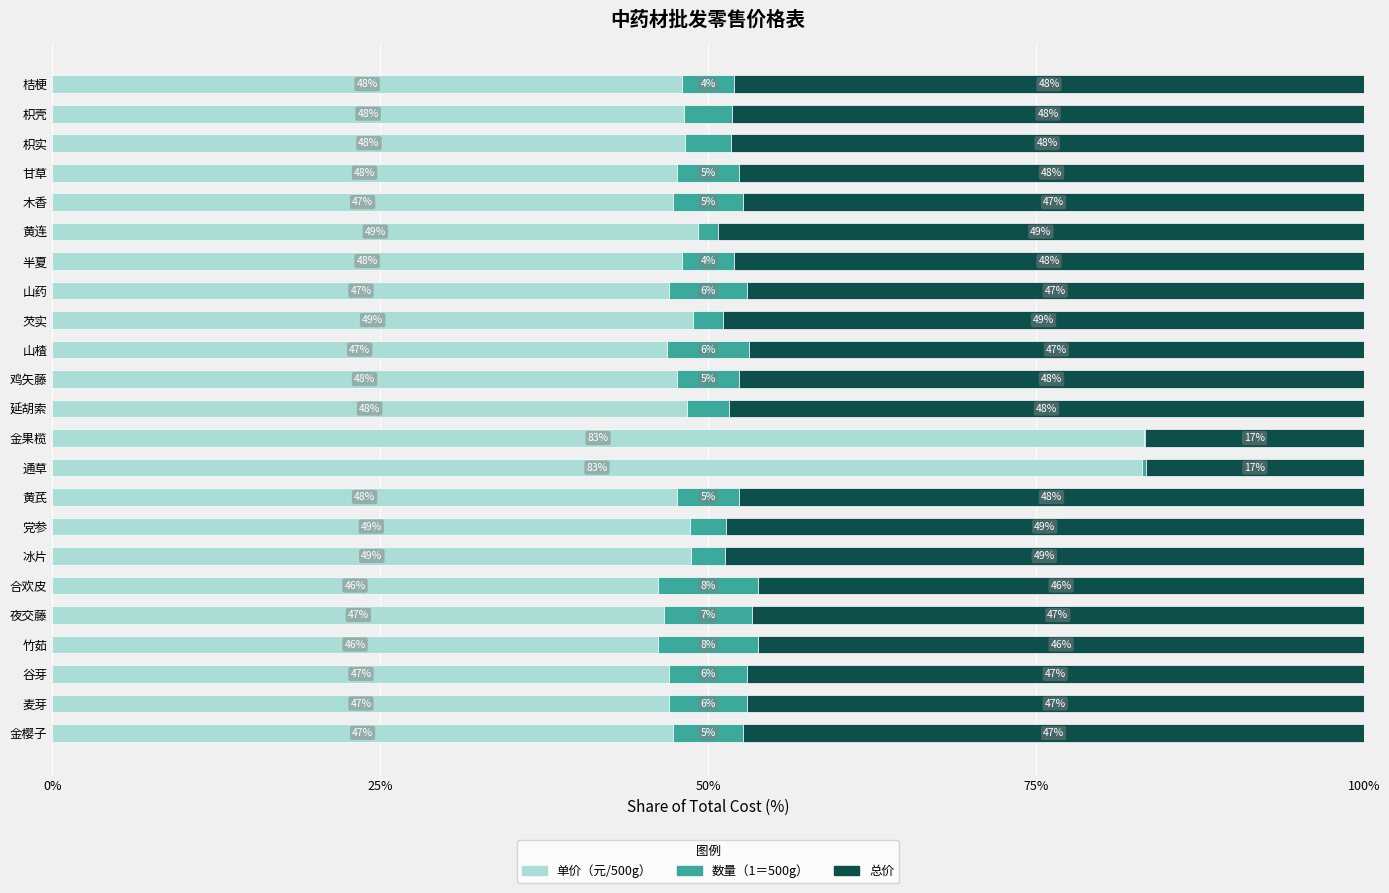

The 单价（元/500g） series shows 32.0 at 鸡矢藤. True or false?

False